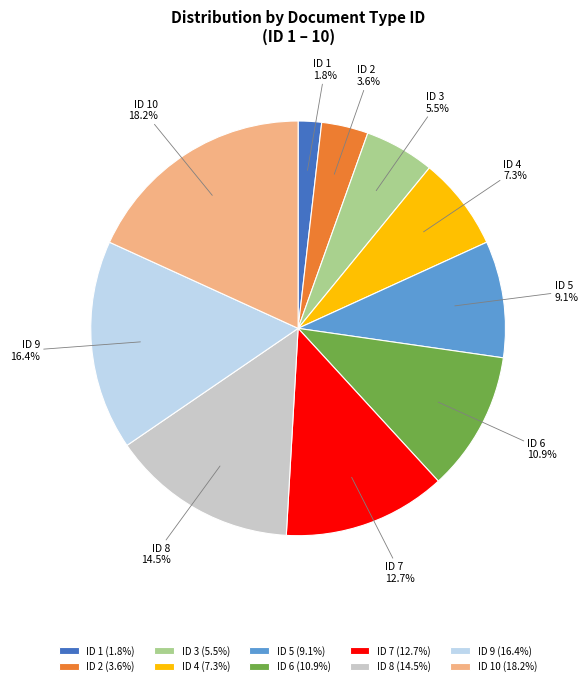

Between ID 9 and ID 1, which is larger?

ID 9